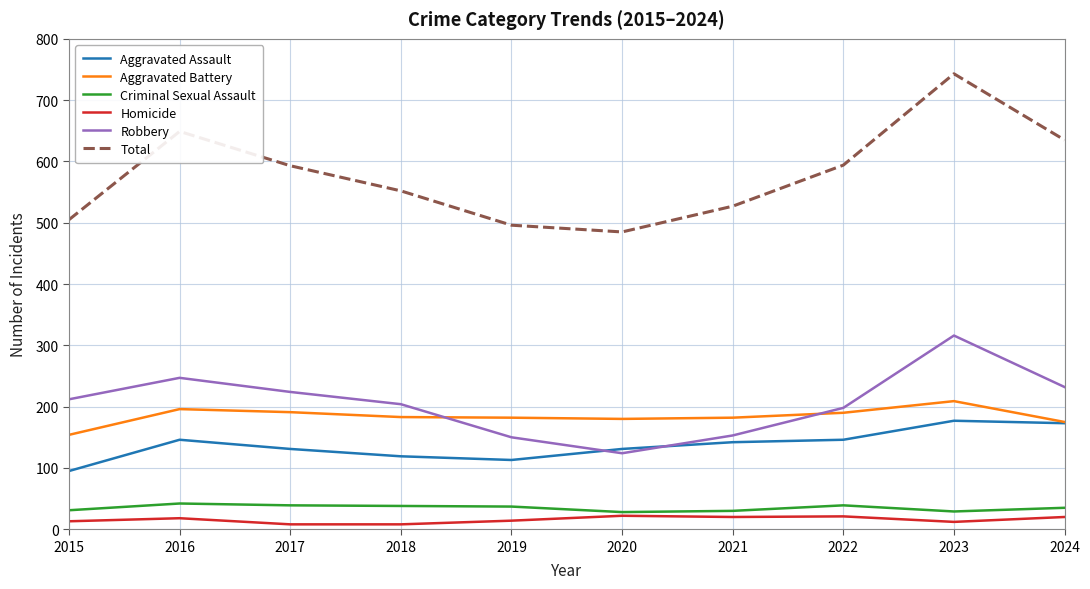

Is it true that Robbery equals 354 at 2018?

False